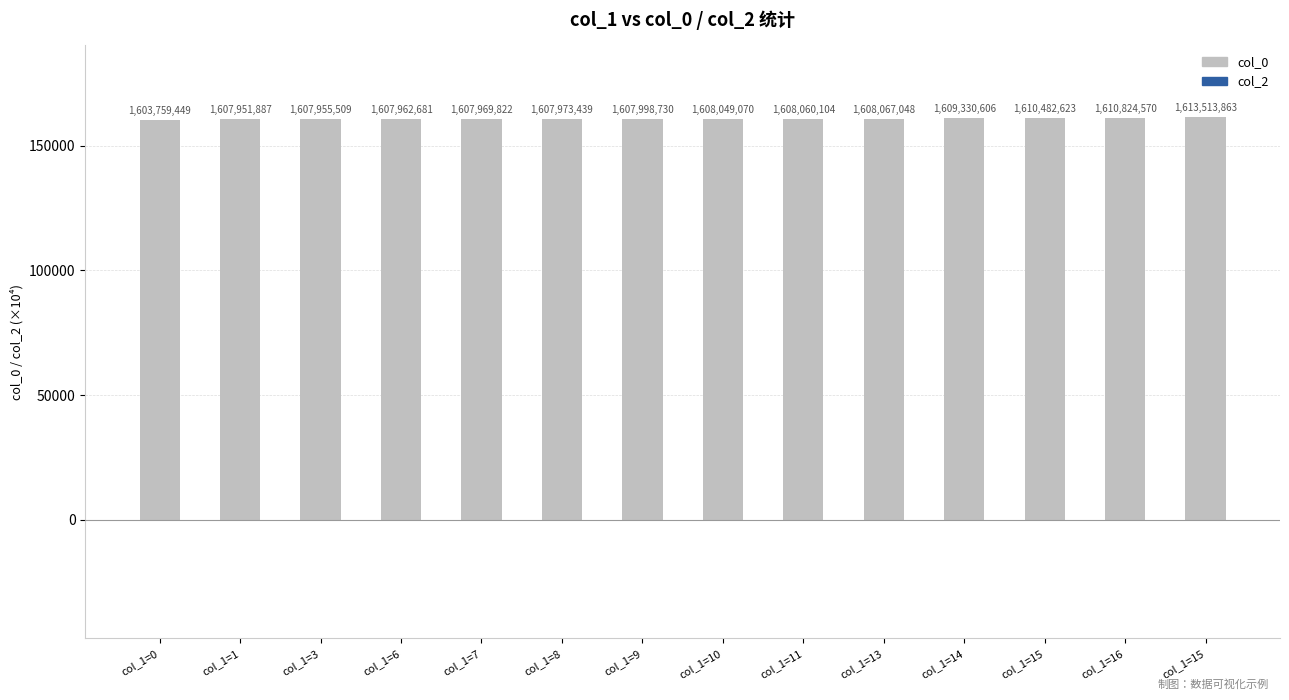

What is the label of the 11th bar from the right?

col_1=6